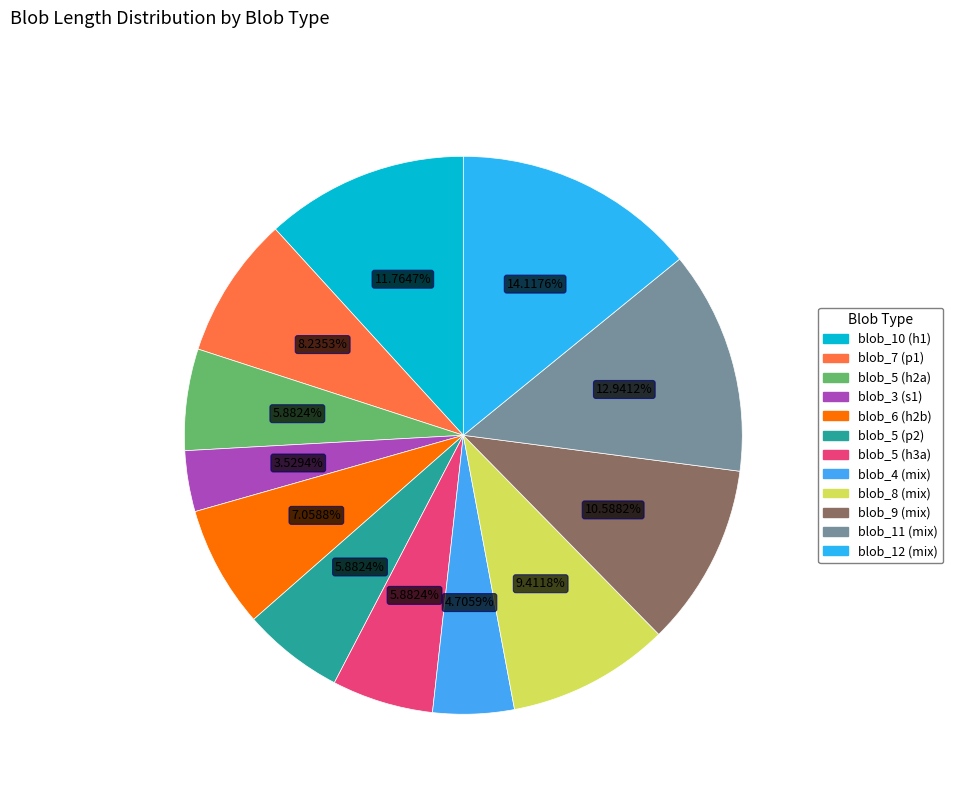

Rank the categories by value from highest to lowest.

blob_length_12, blob_length_11, blob_length_10, blob_length_9, blob_length_8, blob_length_7, blob_length_6, blob_length_5_h2a, blob_length_5_p2, blob_length_5_h3a, blob_length_4, blob_length_3